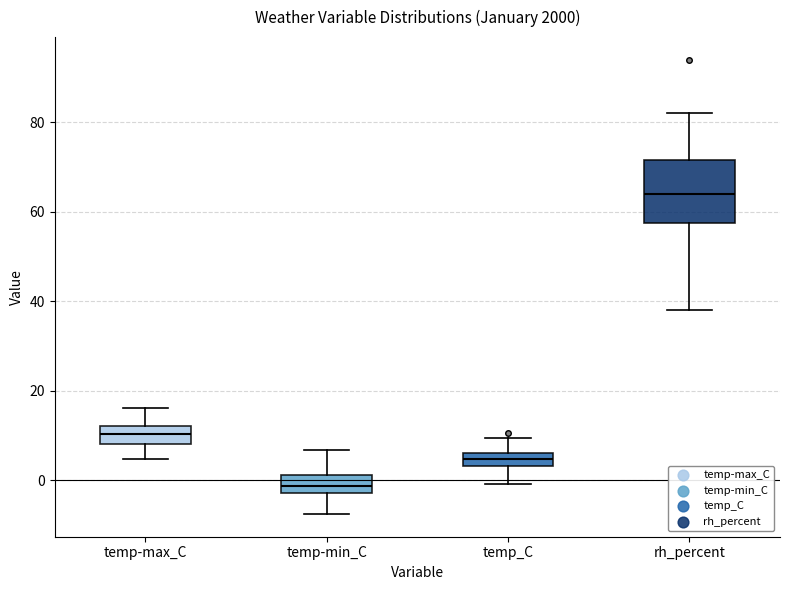

Which box's median line is the lowest?

temp-min_C